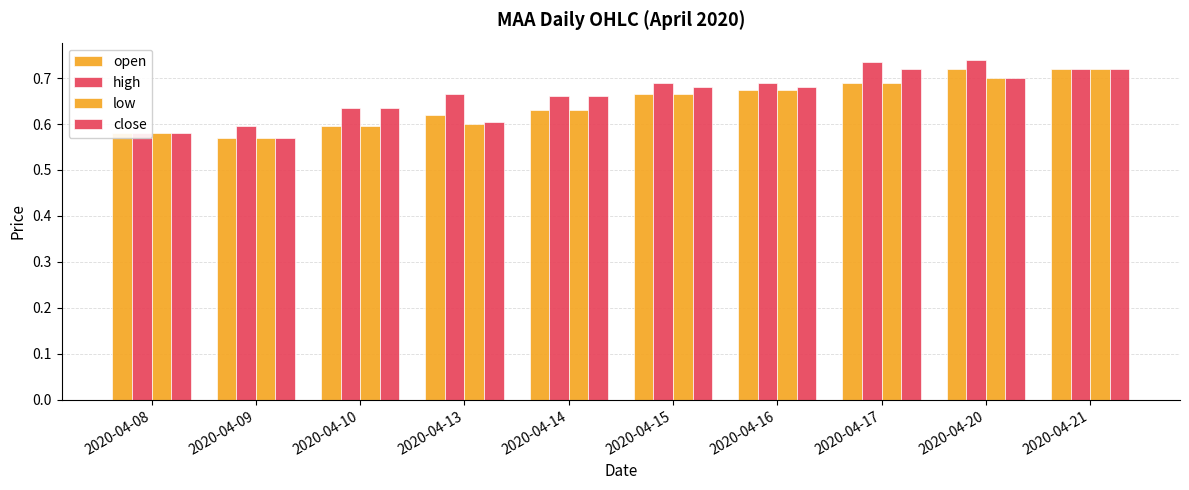

Between 2020-04-21 and 2020-04-14, which is larger?

2020-04-21